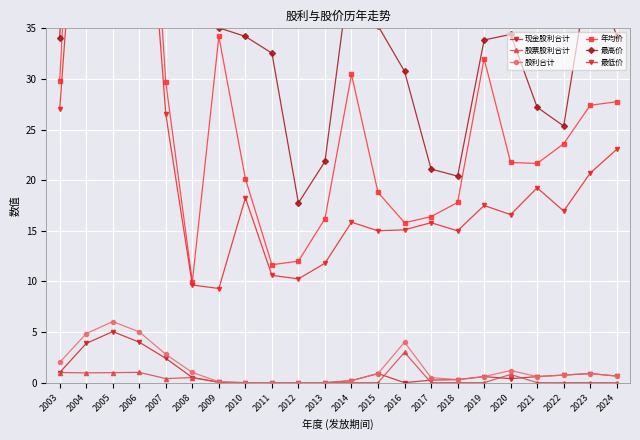

Which series changed the most between 2008 and 2018?

最高价